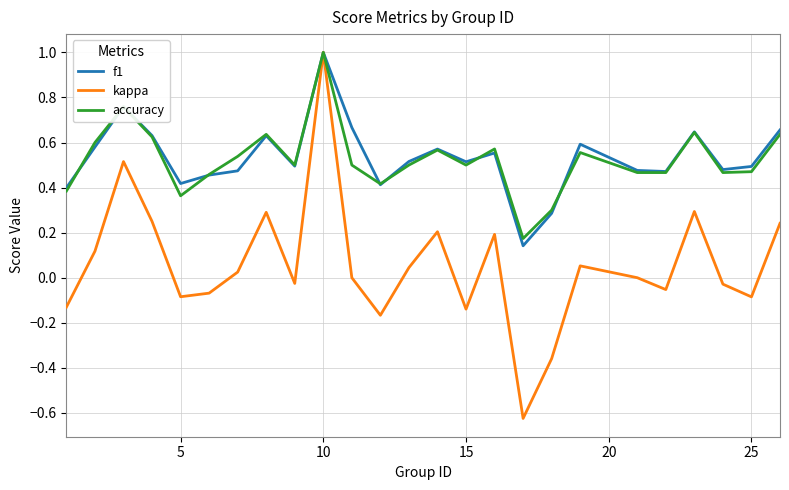

Which series has the largest range (max minus min)?

kappa